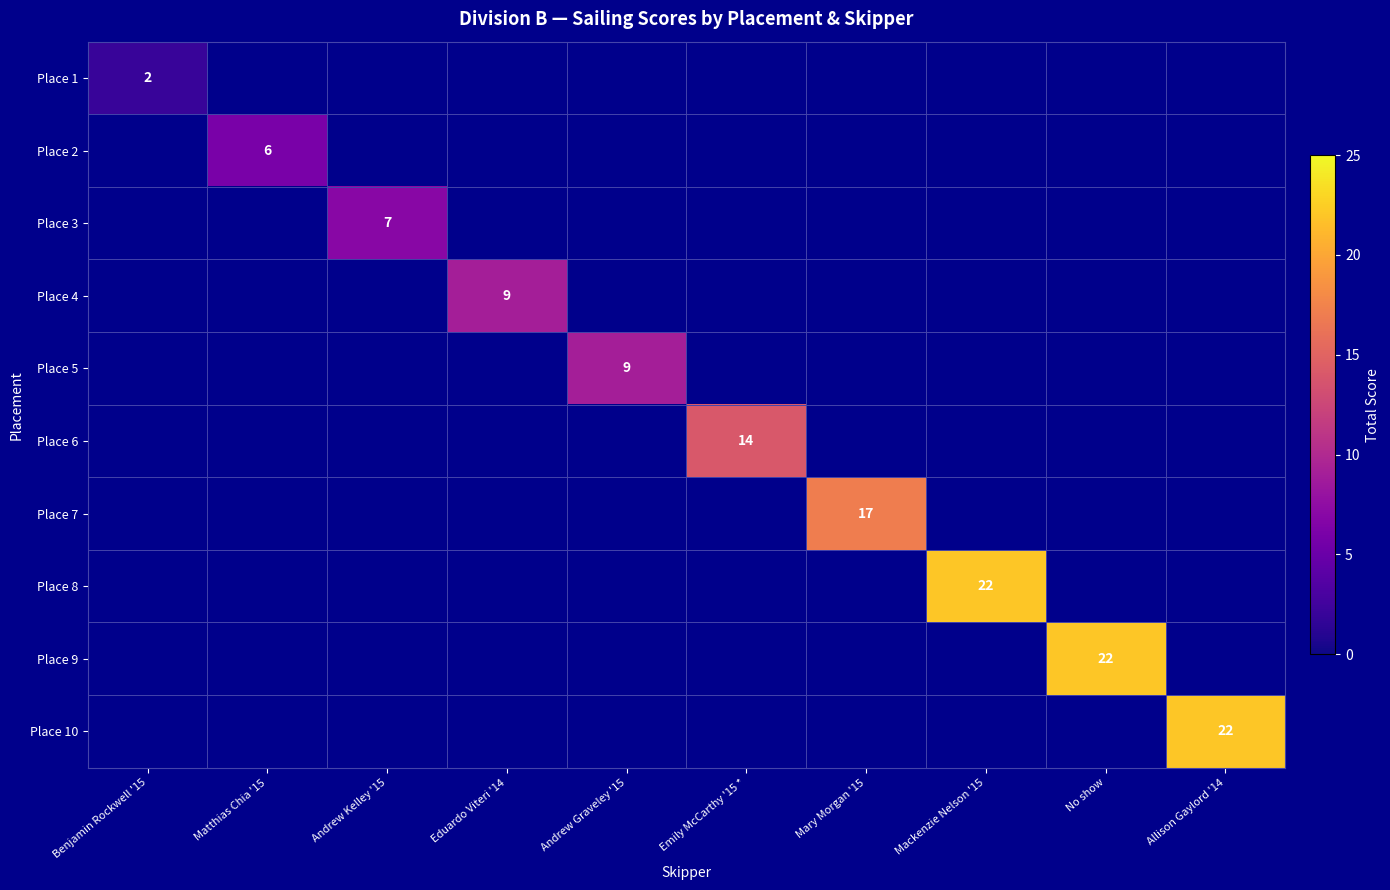

True or false: Place 9 has a value of 22 at No show.

True